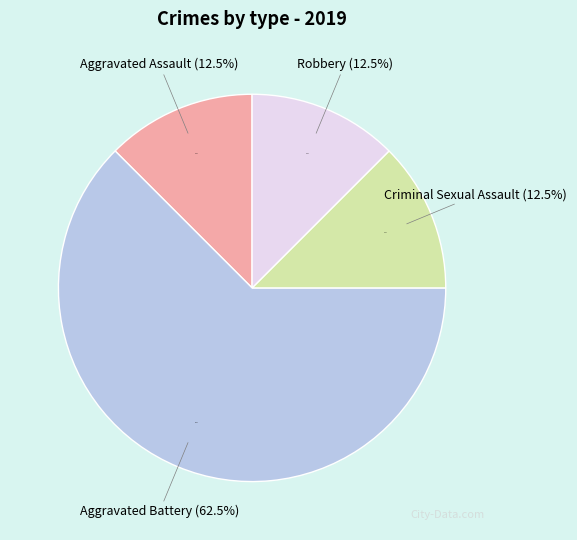

Count the number of slices in the pie.

4